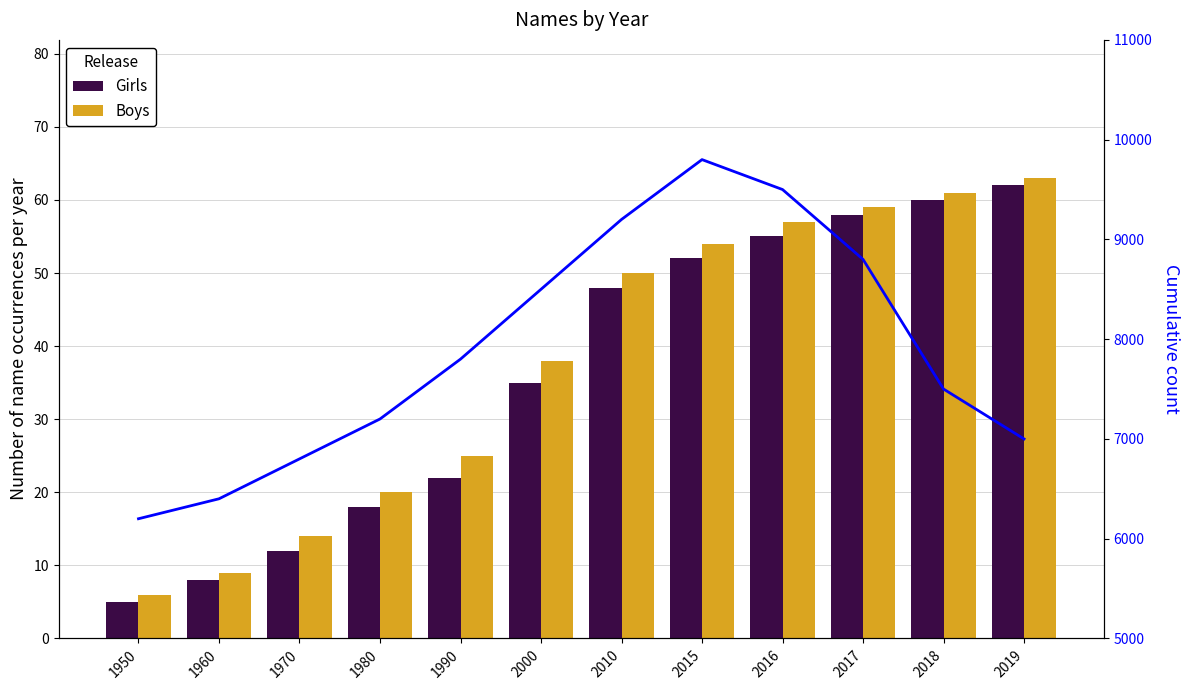

How many series are shown in this chart?

2